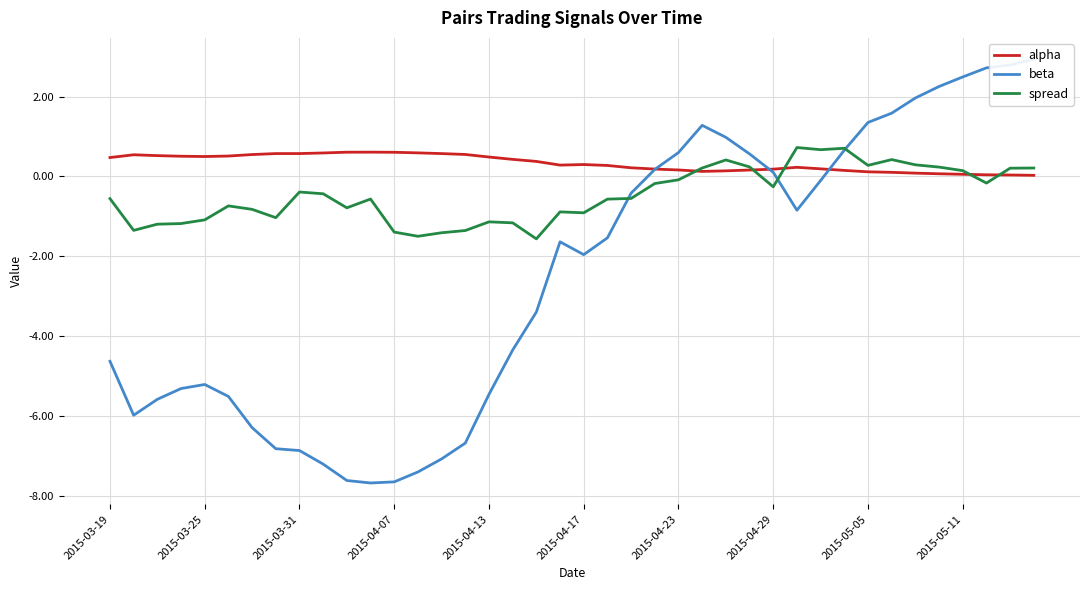

How many values in the beta series are below -1?

22